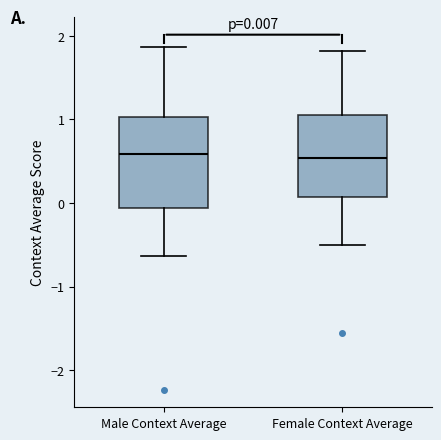

Which box is the tallest, from its lower edge to its upper edge?

Male Context Average